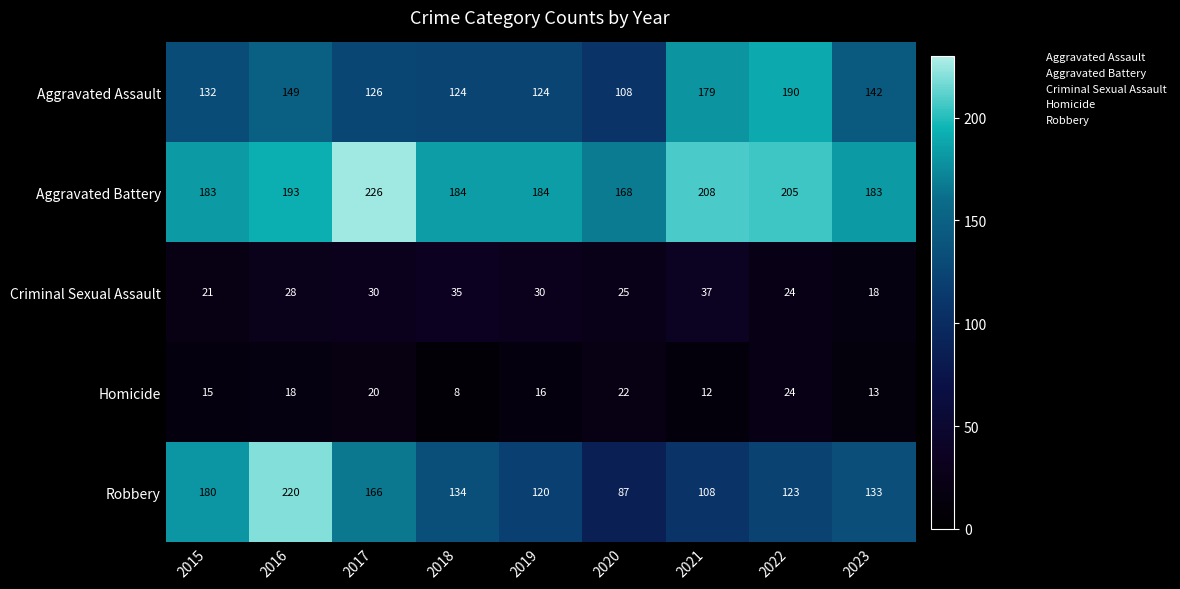

True or false: Aggravated Battery has a value of 184 at 2018.

True